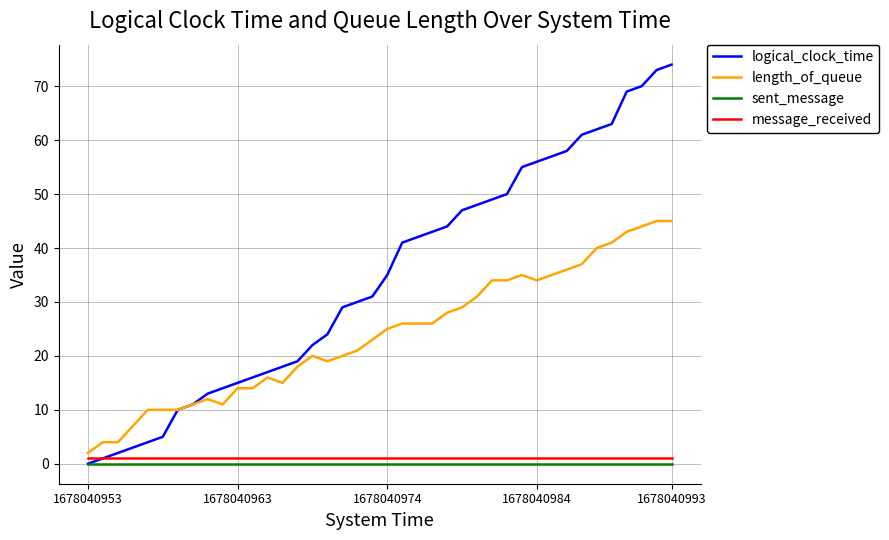

Reading left to right, transcribe all the data shown in this chart.

logical_clock_time: 0	1	2	3	4	5	10	11	13	14	15	16	17	18	19	22	24	29	30	31	35	41	42	43	44	47	48	49	50	55	56	57	58	61	62	63	69	70	73	74
length_of_queue: 2	4	4	7	10	10	10	11	12	11	14	14	16	15	18	20	19	20	21	23	25	26	26	26	28	29	31	34	34	35	34	35	36	37	40	41	43	44	45	45
sent_message: 0	0	0	0	0	0	0	0	0	0	0	0	0	0	0	0	0	0	0	0	0	0	0	0	0	0	0	0	0	0	0	0	0	0	0	0	0	0	0	0
message_received: 1	1	1	1	1	1	1	1	1	1	1	1	1	1	1	1	1	1	1	1	1	1	1	1	1	1	1	1	1	1	1	1	1	1	1	1	1	1	1	1